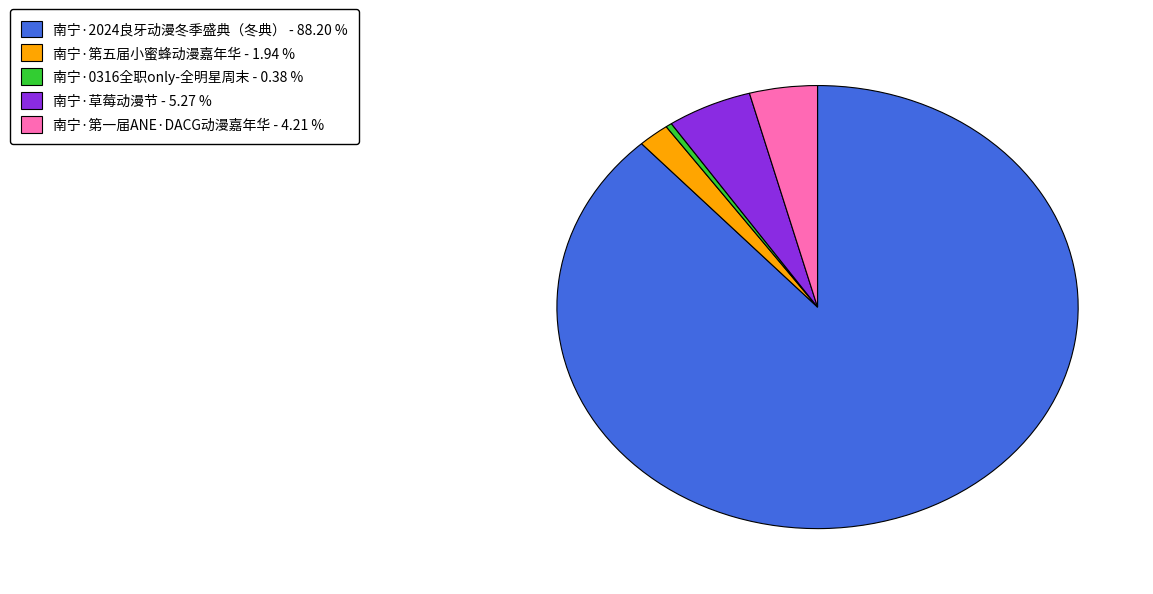

Rank the categories by value from lowest to highest.

南宁·0316全职only-全明星周末, 南宁·第五届小蜜蜂动漫嘉年华, 南宁·第一届ANE·DACG动漫嘉年华, 南宁·草莓动漫节, 南宁·2024良牙动漫冬季盛典（冬典）